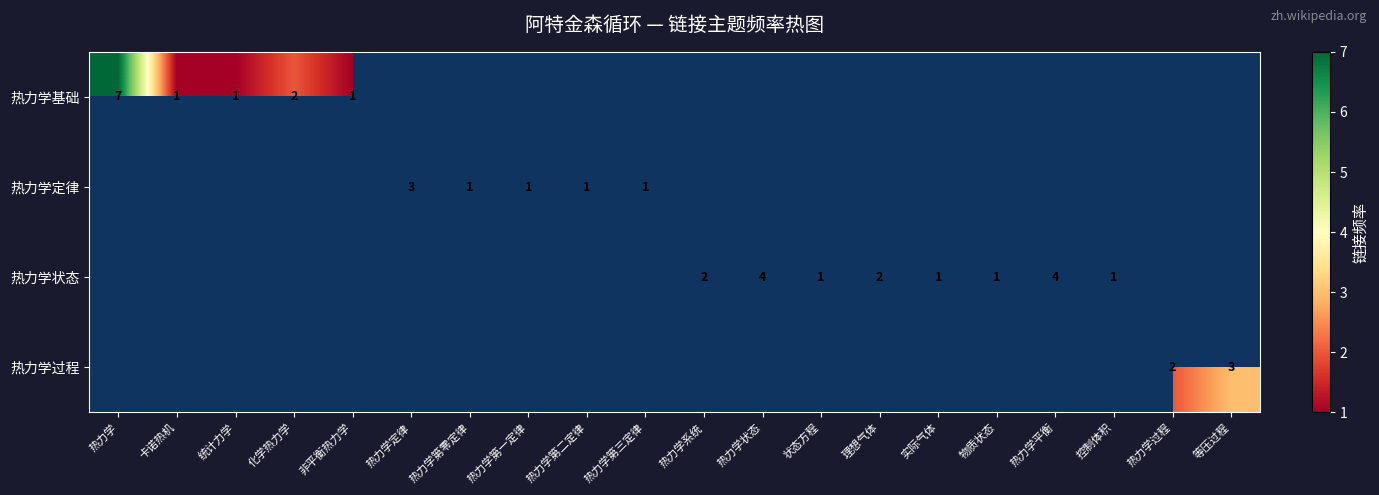

The 热力学定律 series shows 0 at 热力学第一定律. True or false?

False